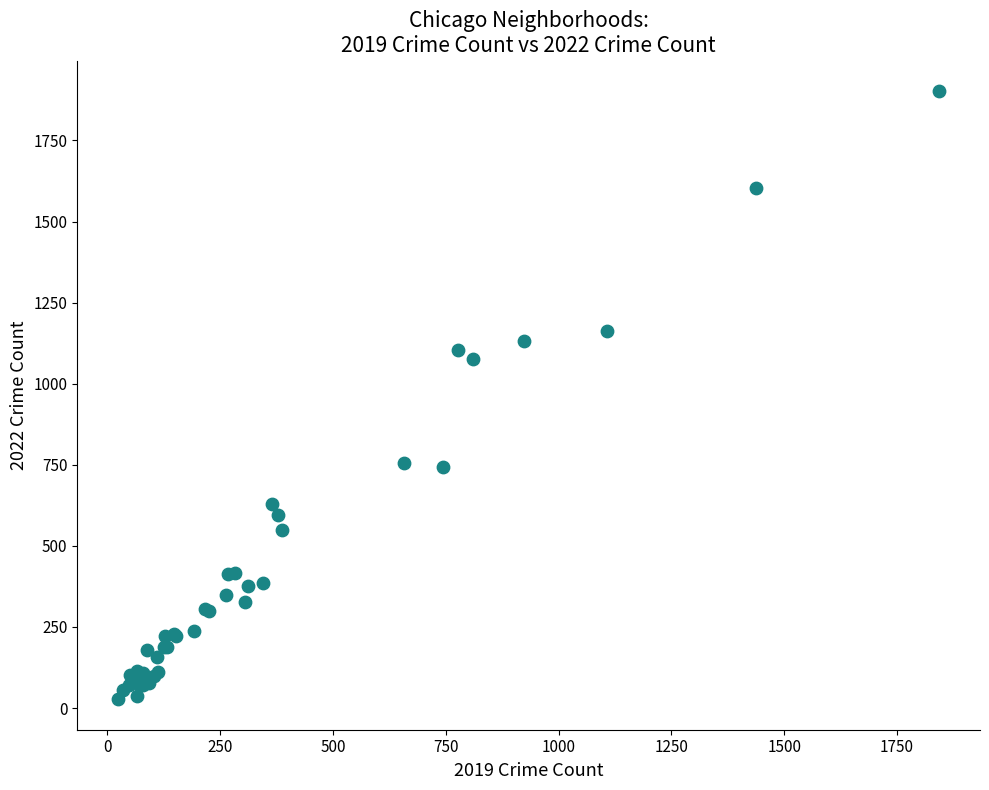

What Y value in the scatter plot is closest to 964?

1077